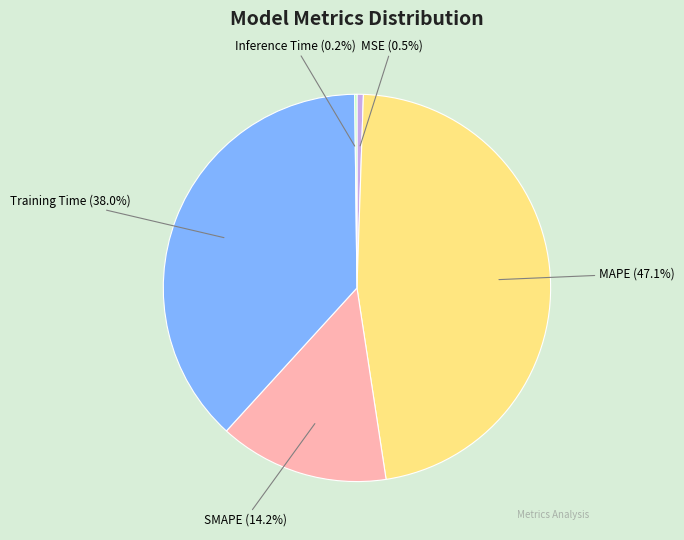

What is the ratio of the value at MAPE to the value at Training Time?

1.2